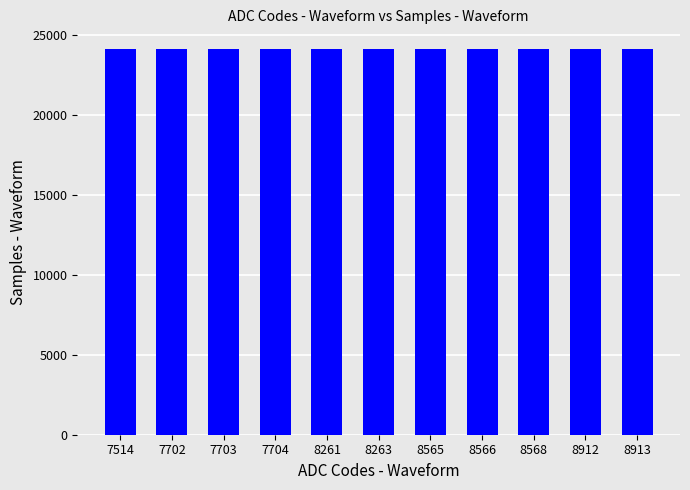

Approximately how many times larger is the value at 8263 compared to 7514?

1.0